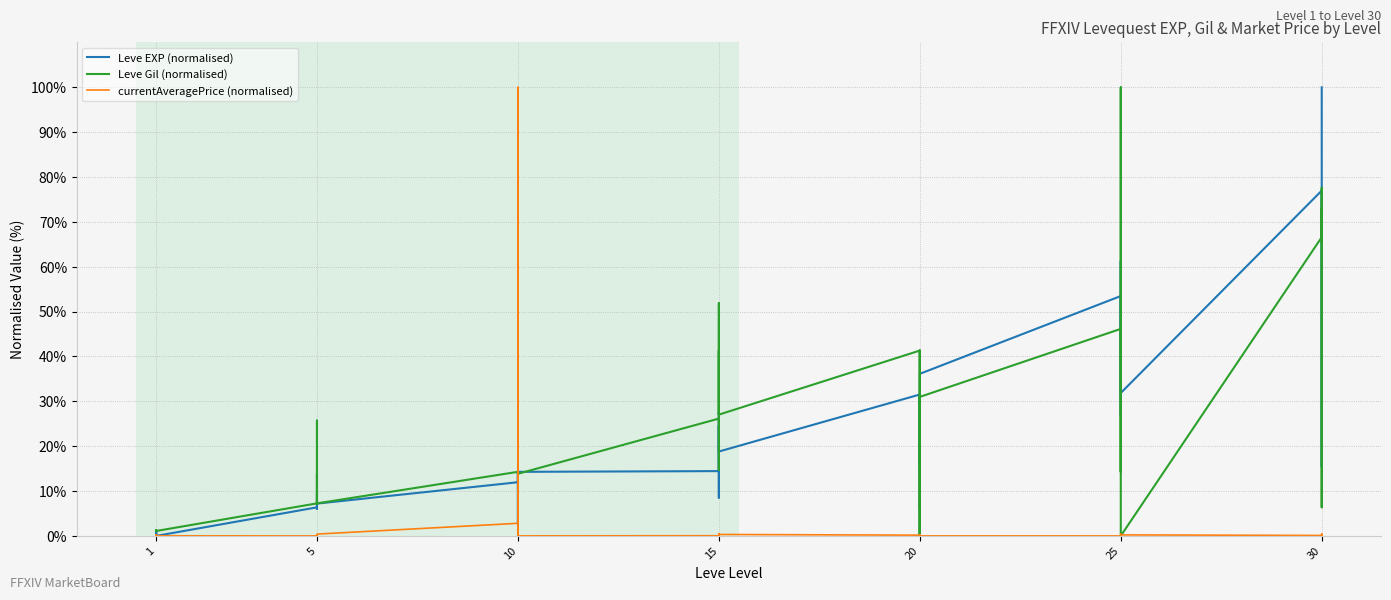

What is the difference between the maximum and minimum values in the currentAveragePrice (normalised) series?

100.0